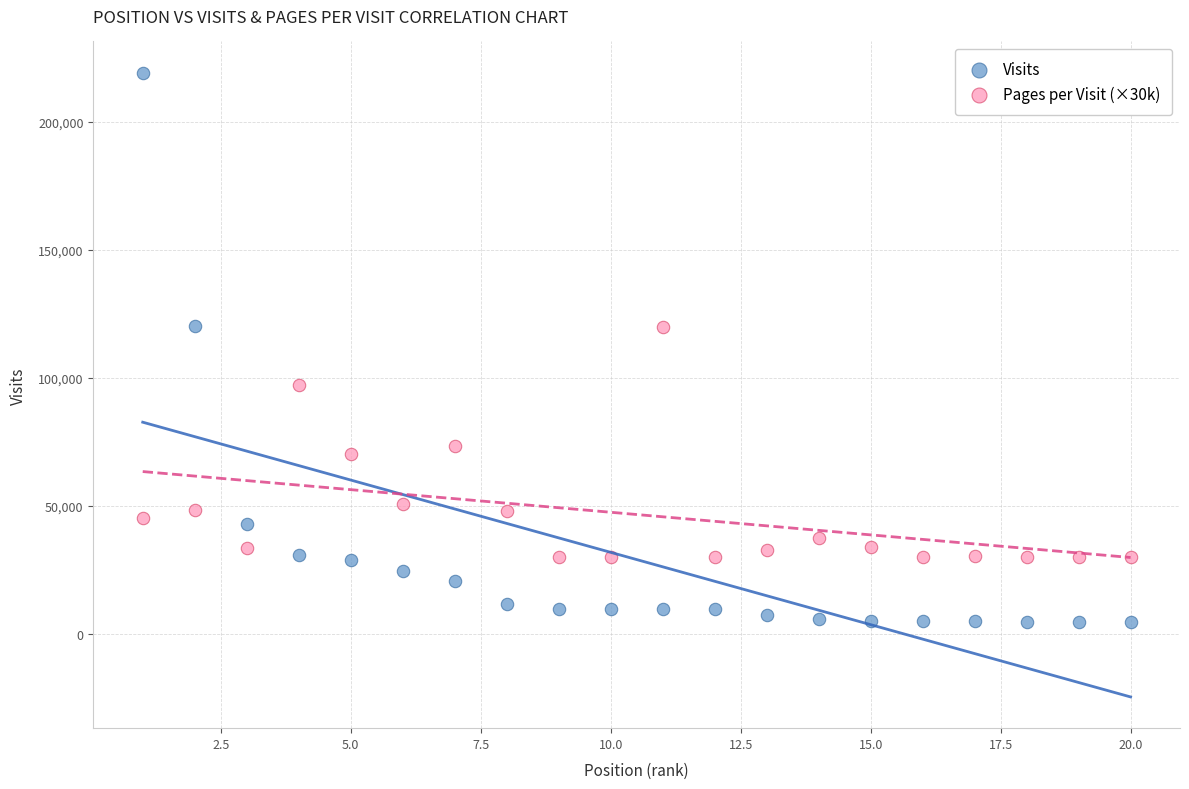

Which series contains the lowest Y value?

Visits